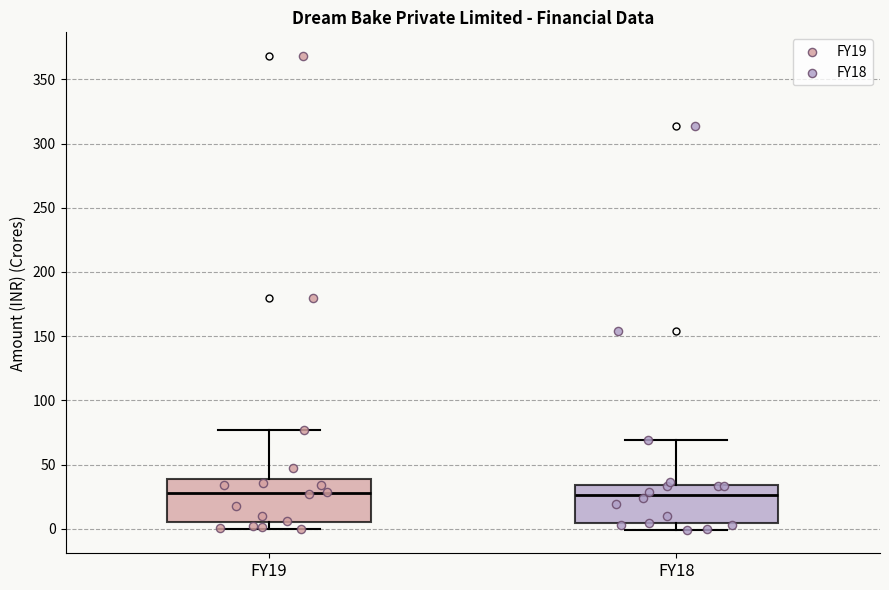

Where does the lower whisker of the box for FY19 end on the y-axis? The values are not printed on the chart, so give them approximately, as read against the axis.

0